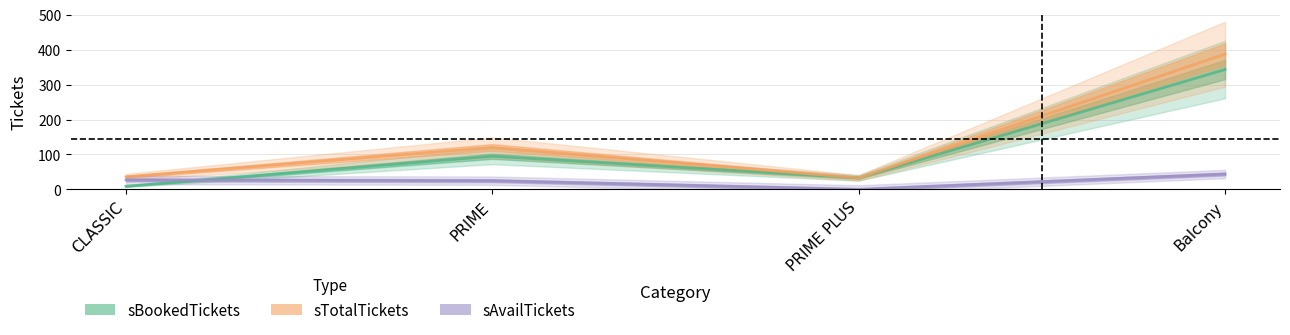

True or false: sTotalTickets and sAvailTickets cross at least once.

False